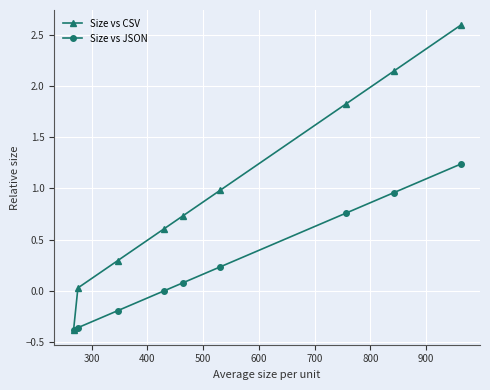

Which series has the largest total across all categories?

Size vs CSV